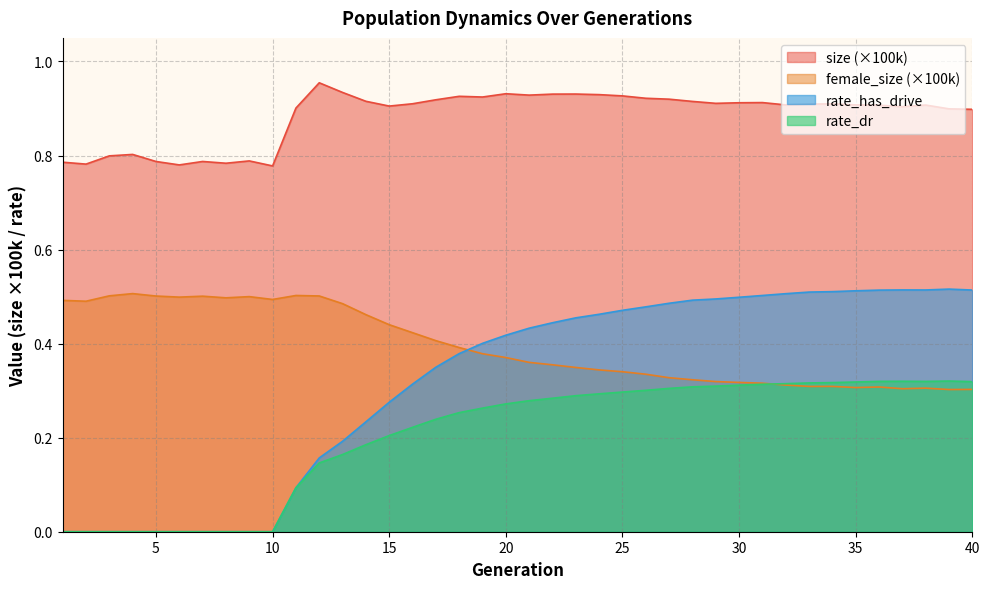

Where is the first local maximum for rate_dr?

37